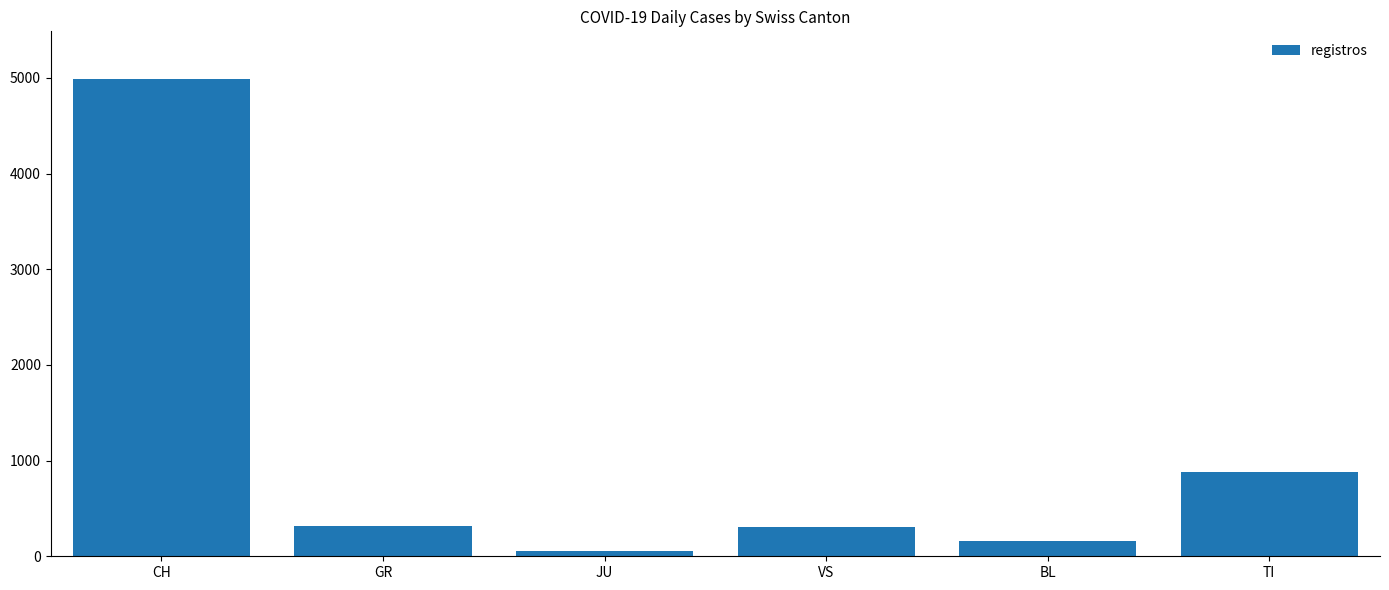

What is the sum of the values at BL and GR?

473